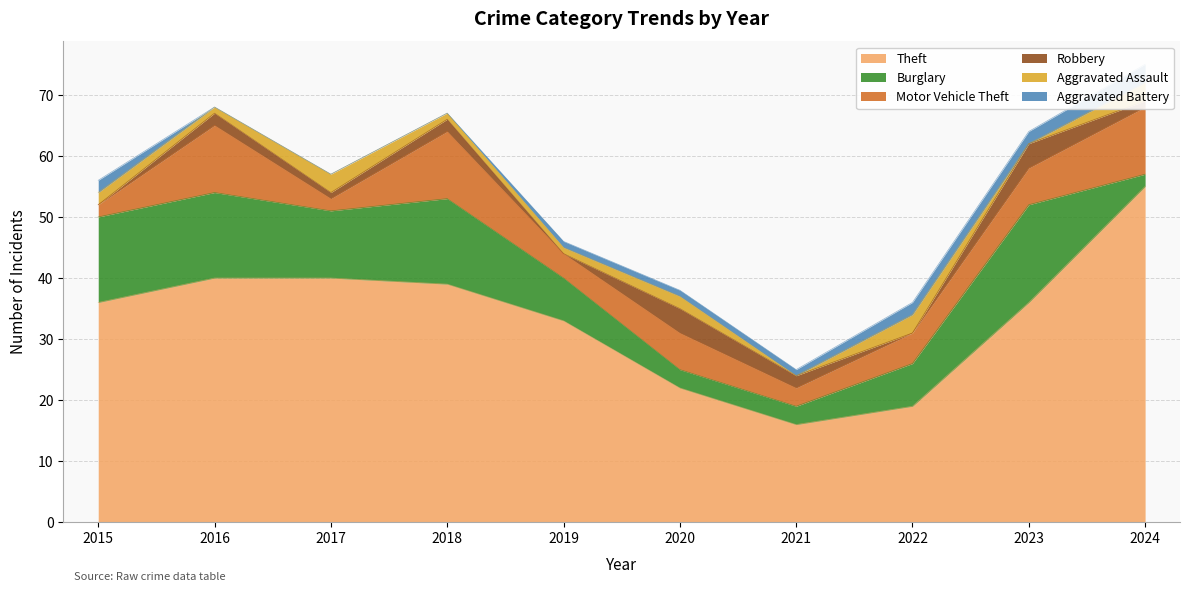

Where does the Burglary series first go above 11?

2015